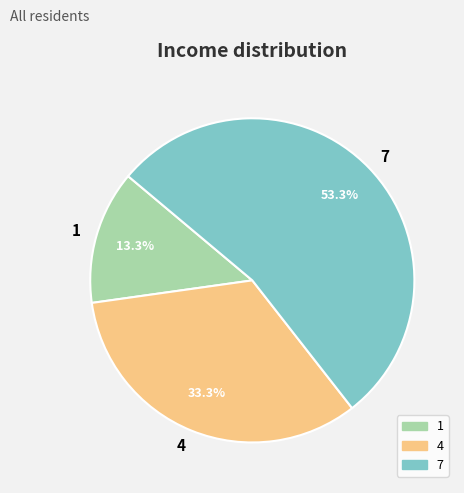

Is there any slice that represents more than half of the pie?

Yes